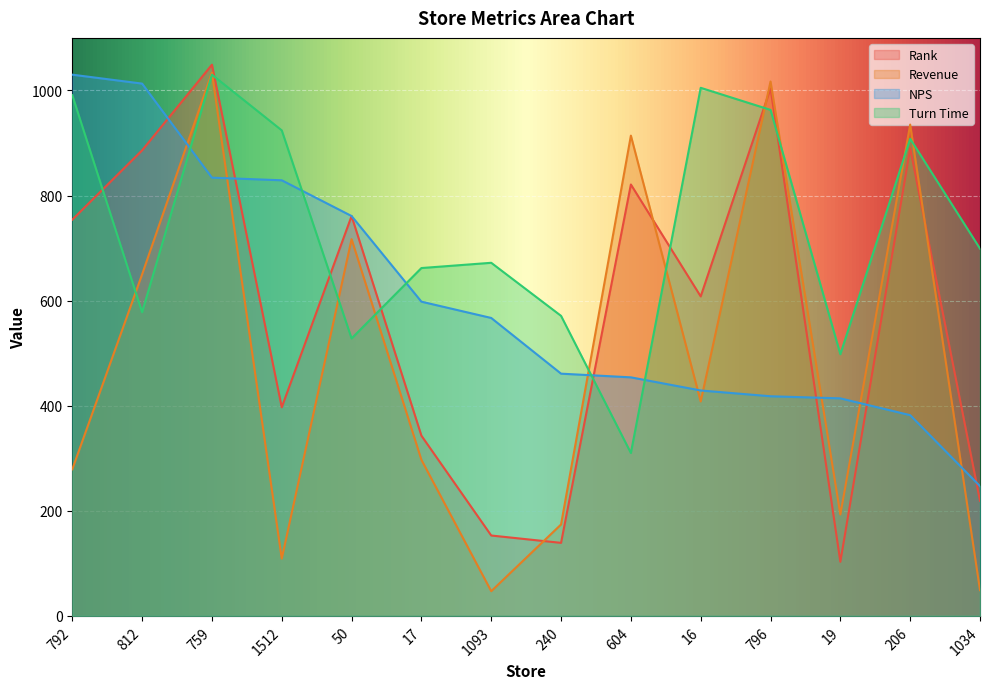

What are all the series names shown in the legend?

Rank, Revenue, NPS, Turn Time